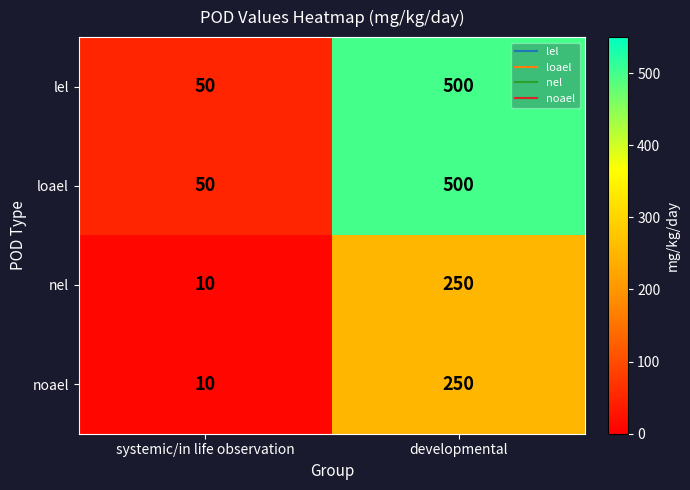

What is the approximate value of nel at systemic/in life observation, to the nearest 5?

10